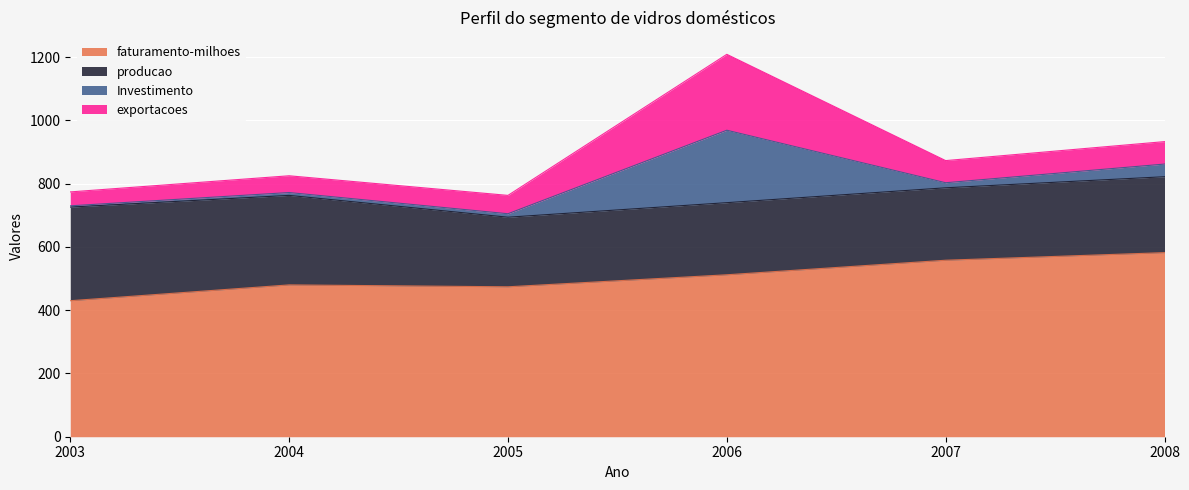

Reading right to left, transcribe all the data shown in this chart.

faturamento-milhoes: 582	558	512	474	480	430
producao: 240	229	228	220	283	296
Investimento: 40	16	229	11	9	4
exportacoes: 71	70	240	58	53	44